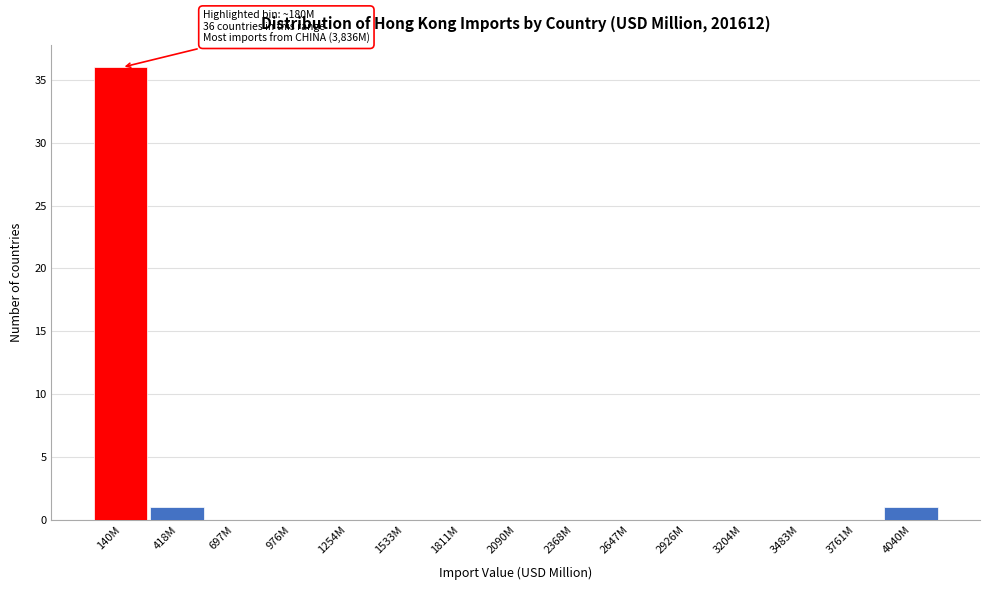

Reading left to right, extract all data points from this chart.

140M=36	418M=1	697M=0	976M=0	1254M=0	1533M=0	1811M=0	2090M=0	2368M=0	2647M=0	2926M=0	3204M=0	3483M=0	3761M=0	4040M=1